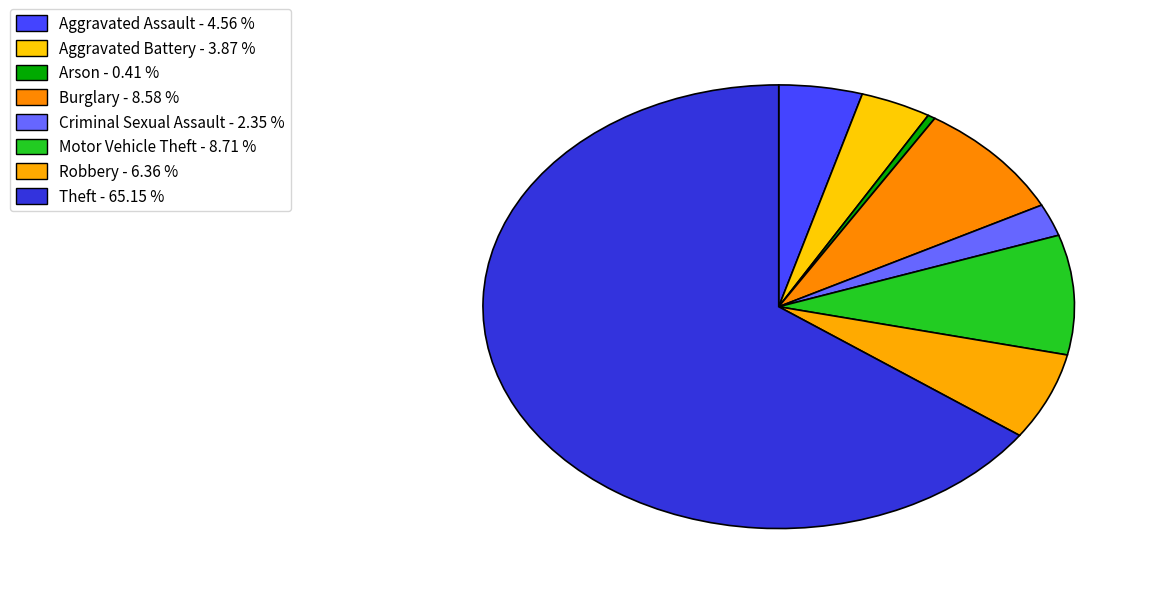

What is the majority slice?

Theft